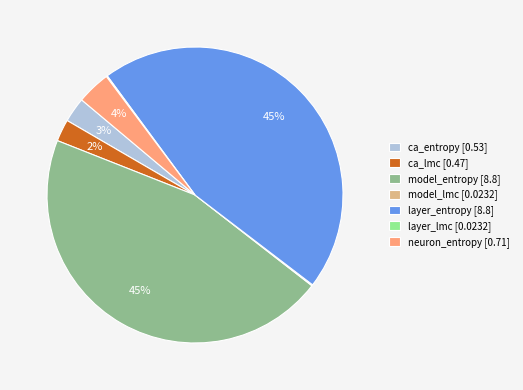

Is it true that neuron_entropy is 4% of the pie?

True